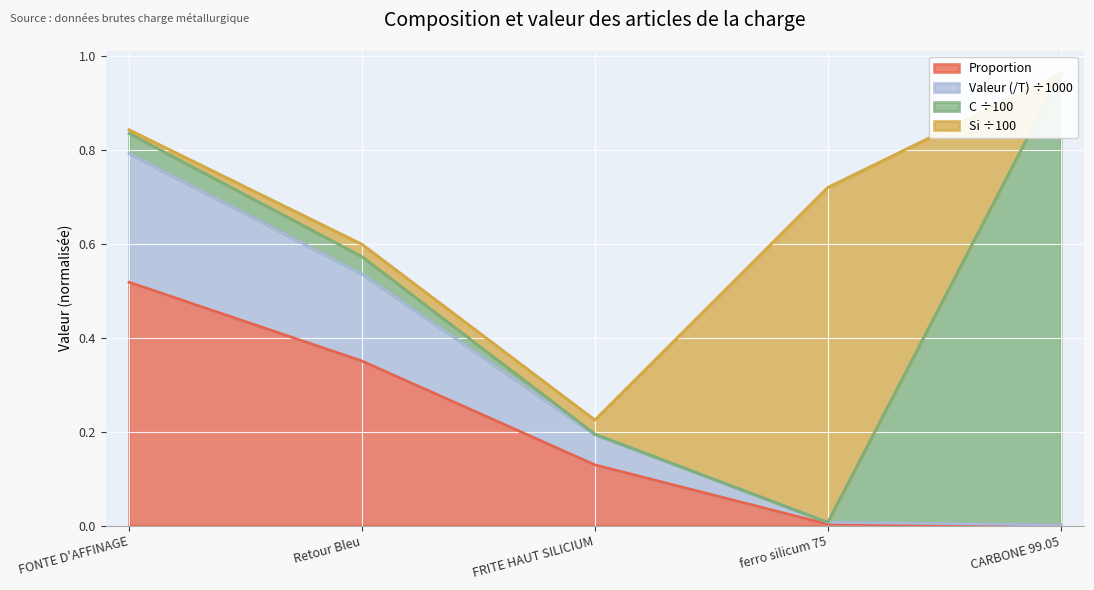

The Proportion series shows 0.0 at CARBONE 99.05. True or false?

True